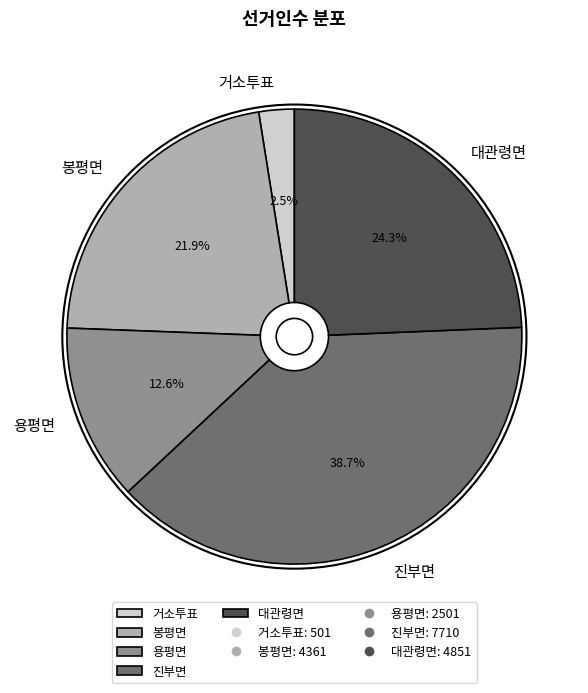

What is the total percentage of 봉평면 and 대관령면?

46.2%